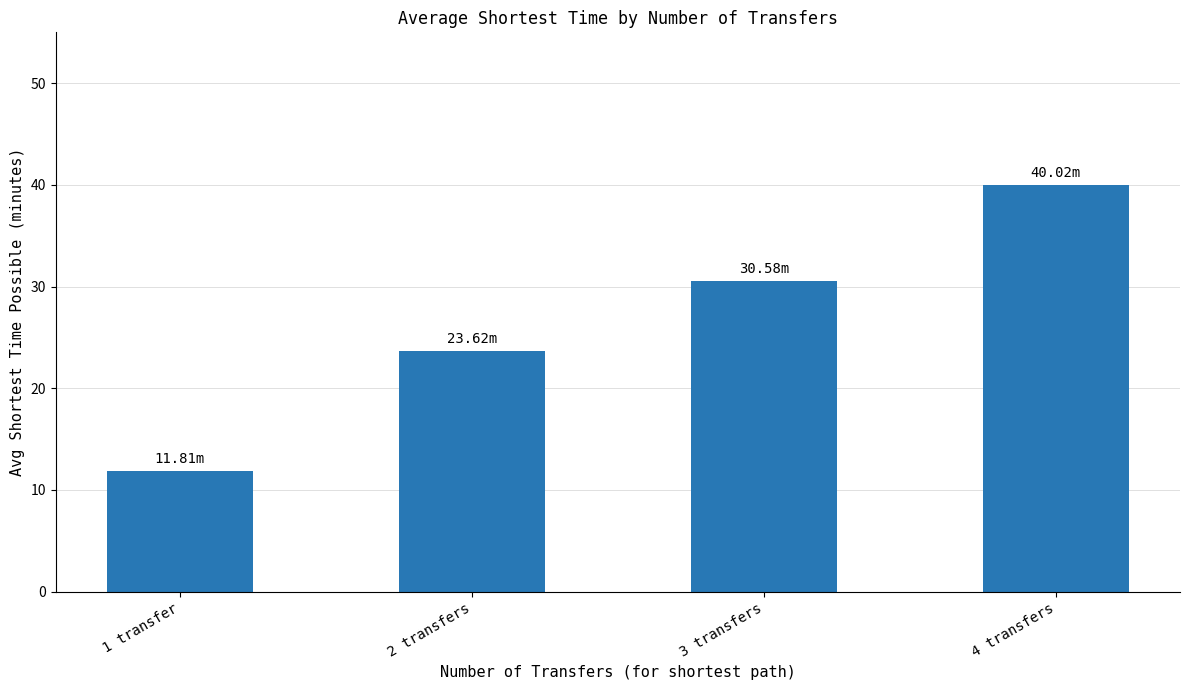

What is the greatest value displayed?

40.0